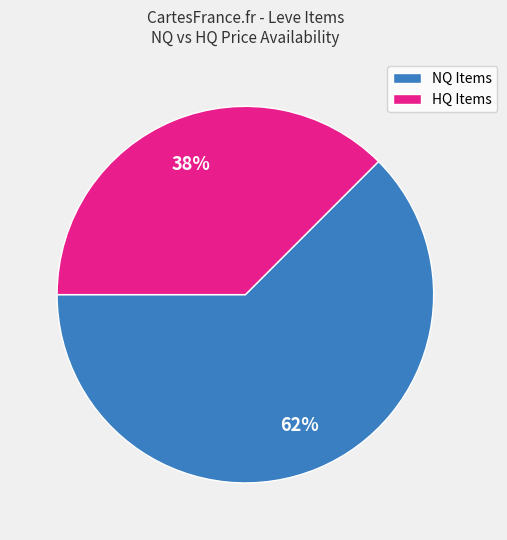

Which category has the biggest portion of the pie?

NQ Items